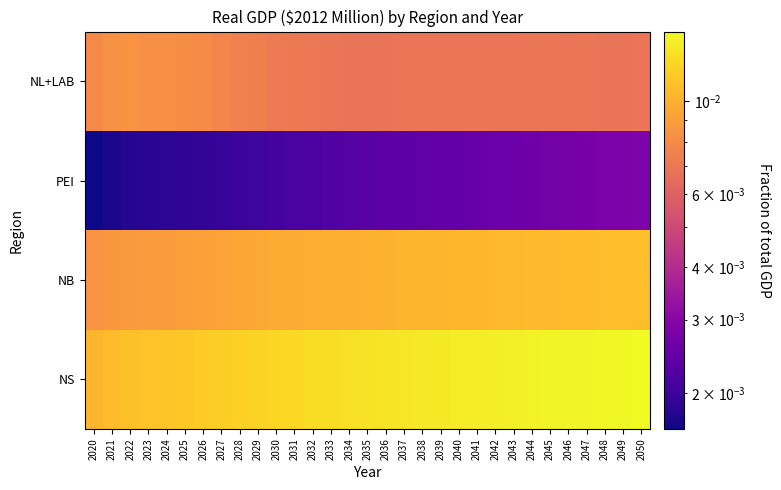

How many series are shown in this chart?

4